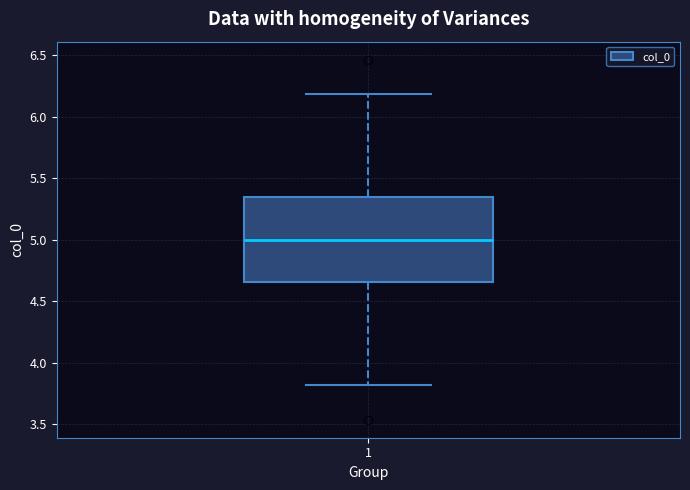

Transcribe this box plot: give where the median line is, the range the box spans, and where the two whiskers end, as read against the y-axis. The values are not printed on the chart, so give them approximately, as read against the axis.

median 5.00, box 4.65 to 5.35, whiskers 3.80 to 6.20